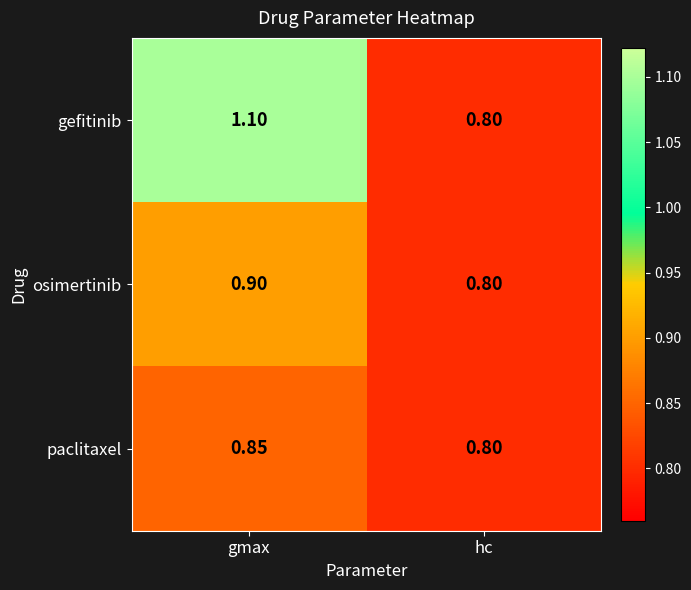

Rank the series at gmax from lowest to highest value.

paclitaxel, osimertinib, gefitinib